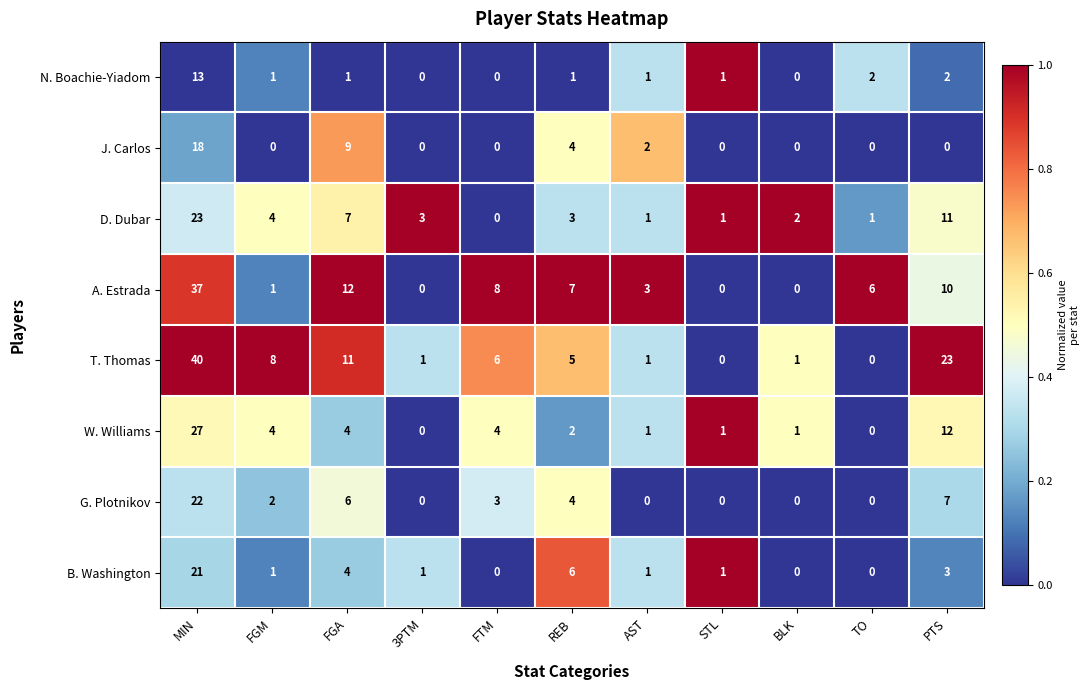

The value of T. Thomas at FGM is 8. True or false?

True